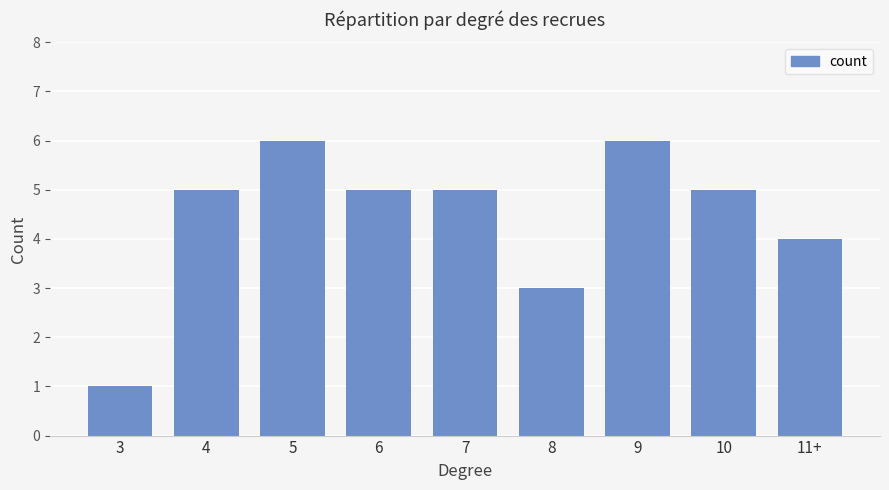

Count the number of data series in this chart.

1